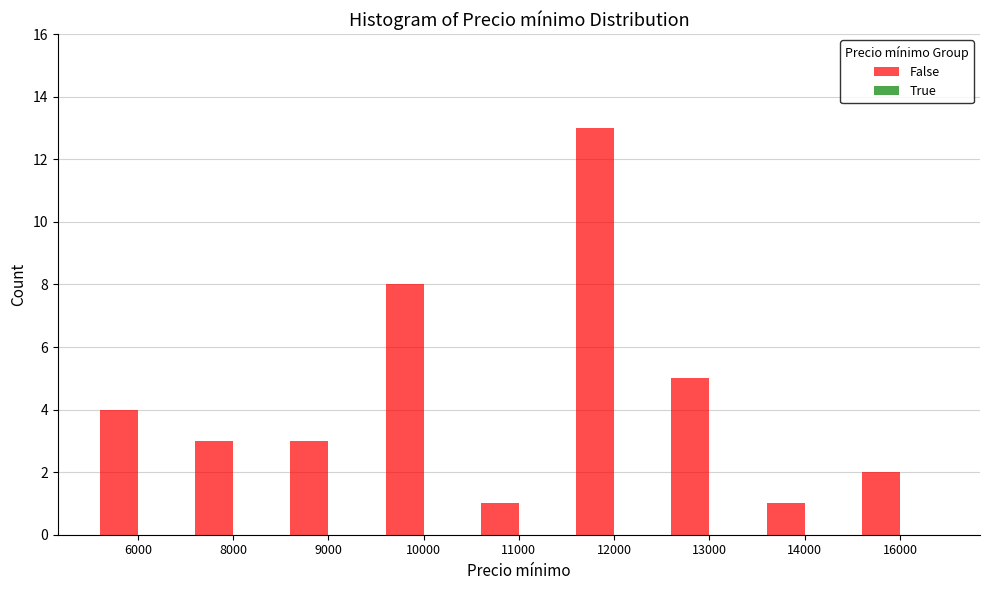

What is the maximum value shown in the chart?

13